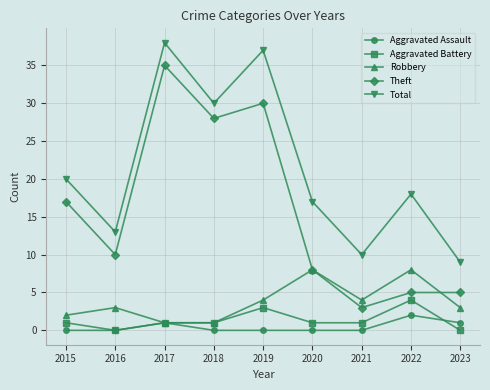

Where is Theft nearest to the value 19?

2015